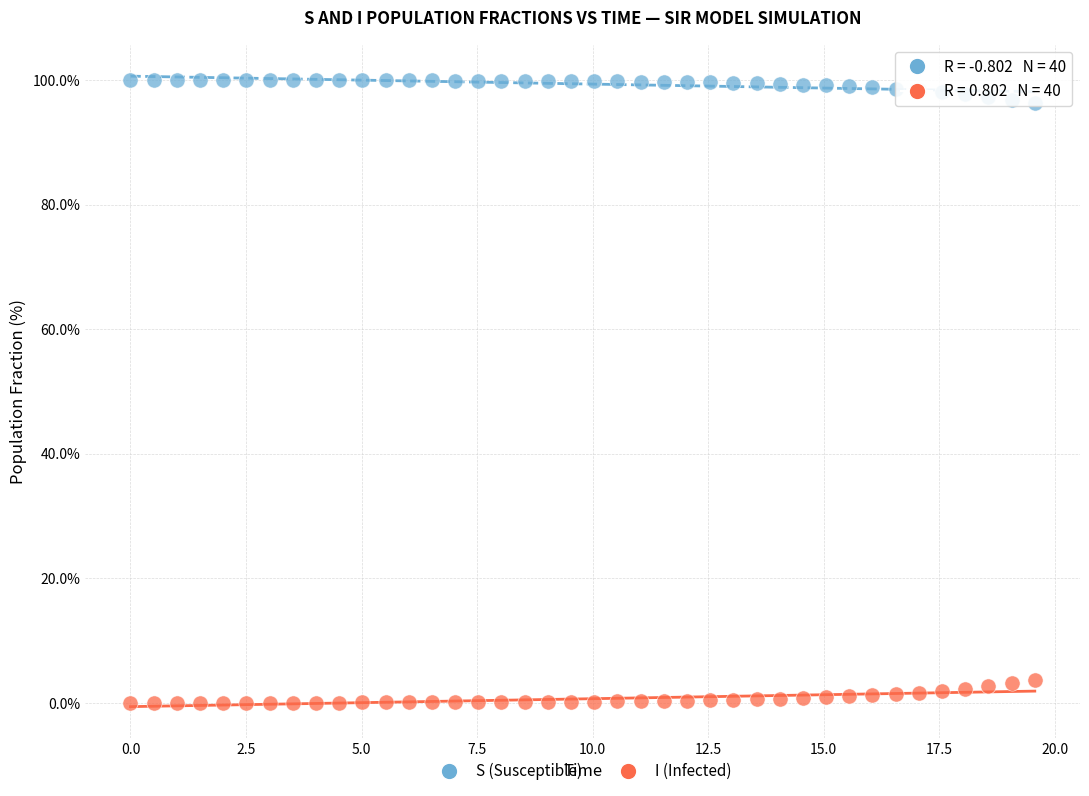

Which series reaches the maximum Y coordinate?

S (Susceptible)